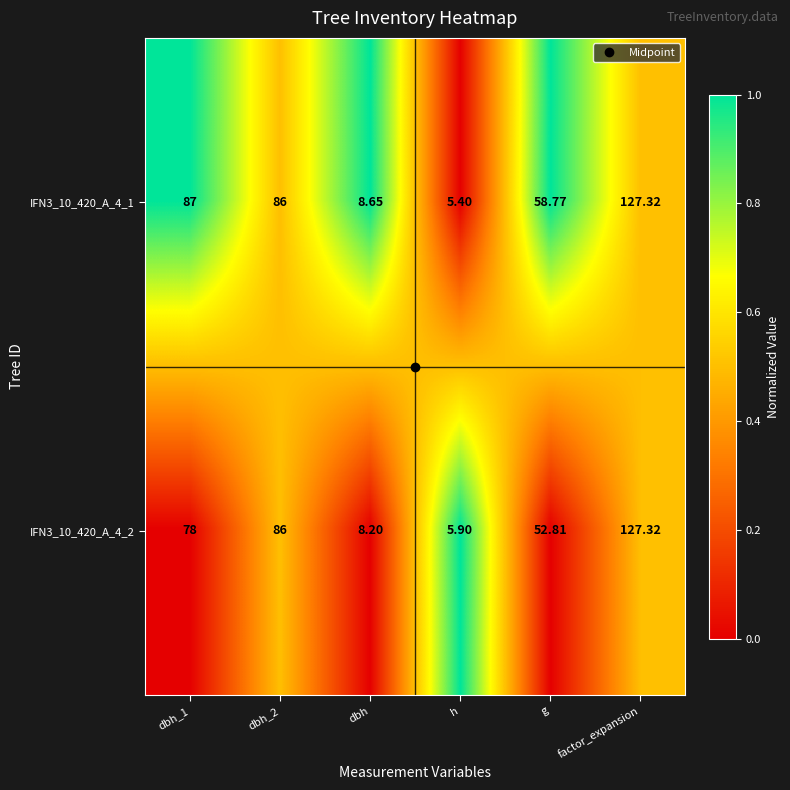

Which series has the widest spread of values?

IFN3_10_420_A_4_1